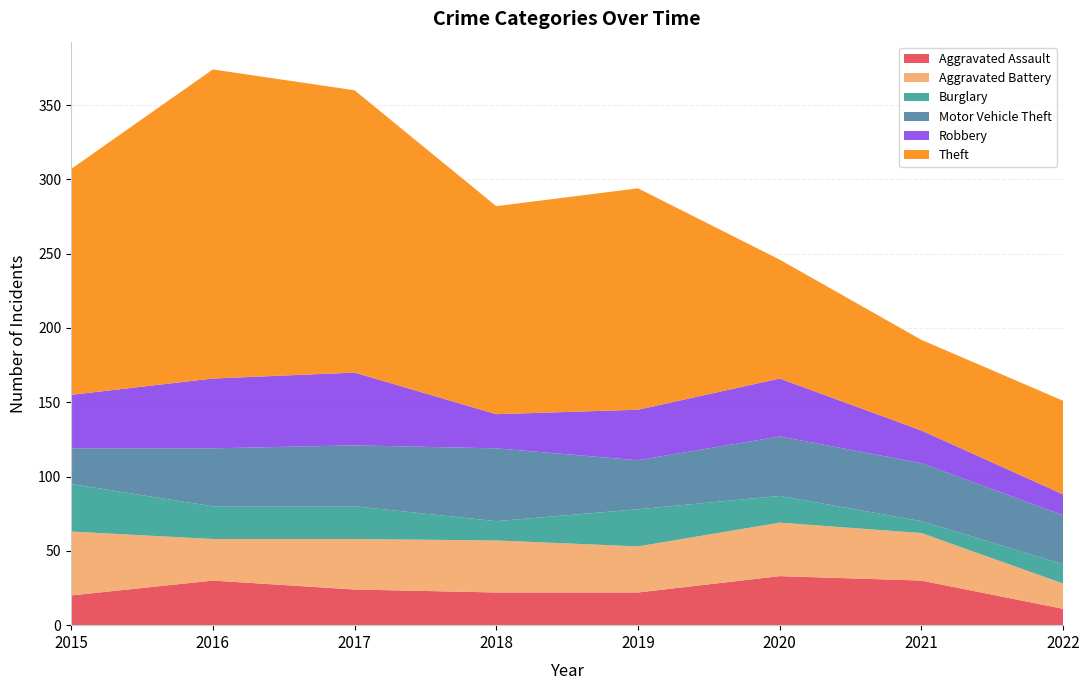

Reading left to right, list all the values displayed in this chart.

Aggravated Assault: 20	30	24	22	22	33	30	11
Aggravated Battery: 43	28	34	35	31	36	32	17
Burglary: 32	22	22	13	25	18	8	13
Motor Vehicle Theft: 24	39	41	49	33	40	39	33
Robbery: 36	47	49	23	34	39	22	14
Theft: 152	208	190	140	149	80	61	63